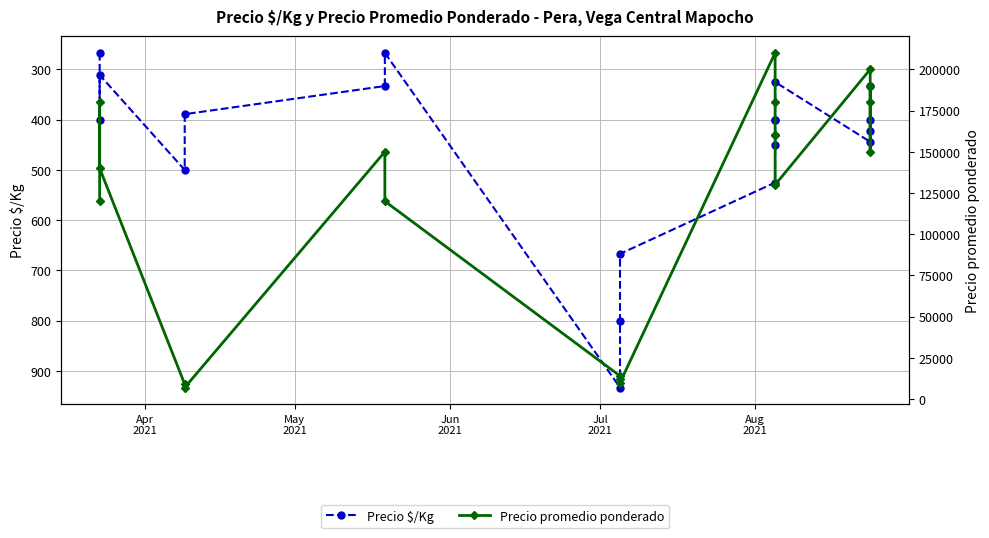

What is the average value of the Precio $/Kg series?

451